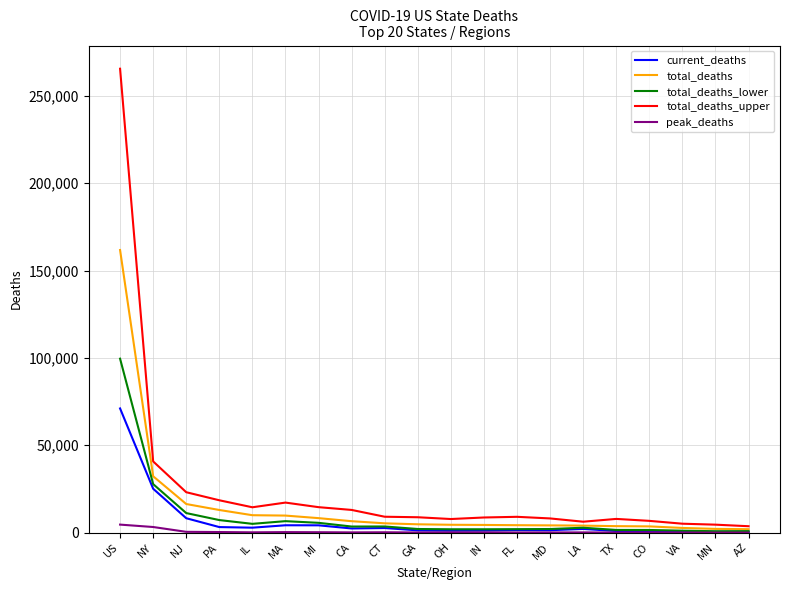

What is the average value of the total_deaths series?

15168